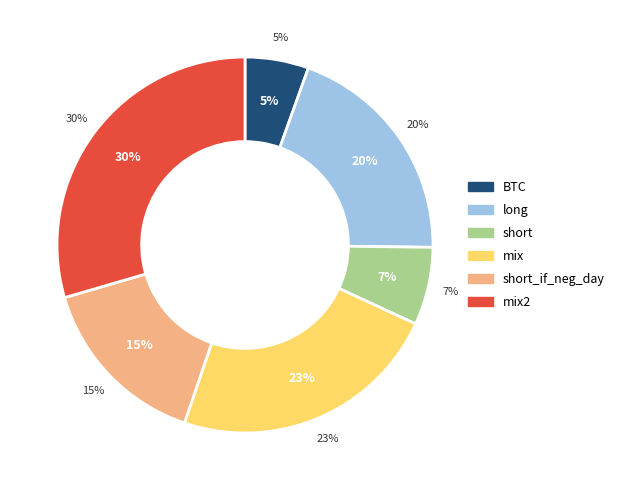

The short_if_neg_day slice represents 23% of the pie. True or false?

False